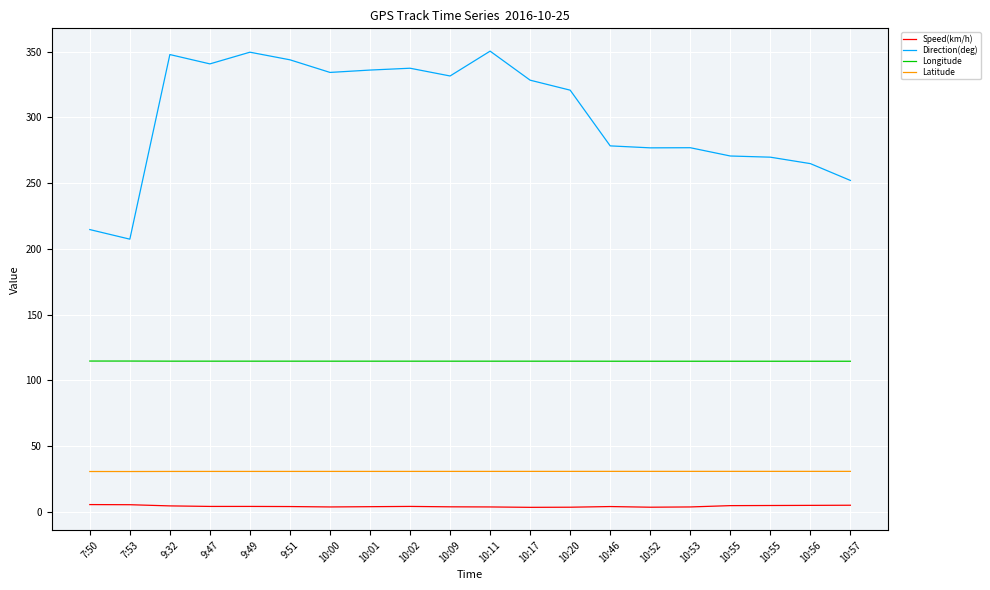

Reading left to right, extract all data points from this chart.

Speed(km/h): 5.4	5.3	4.4	4.0	4.0	3.9	3.6	3.8	4.0	3.7	3.6	3.3	3.4	3.9	3.4	3.6	4.6	4.7	4.8	4.9
Direction(deg): 214.7	207.4	347.9	340.8	349.7	343.9	334.3	336.1	337.5	331.6	350.5	328.4	320.8	278.4	276.9	277.0	270.7	269.8	264.9	252.1
Longitude: 114.6	114.6	114.6	114.6	114.6	114.6	114.5	114.5	114.5	114.5	114.5	114.5	114.5	114.5	114.5	114.5	114.5	114.5	114.5	114.5
Latitude: 30.6	30.6	30.6	30.6	30.6	30.6	30.7	30.7	30.7	30.7	30.7	30.7	30.7	30.7	30.7	30.7	30.7	30.7	30.7	30.7